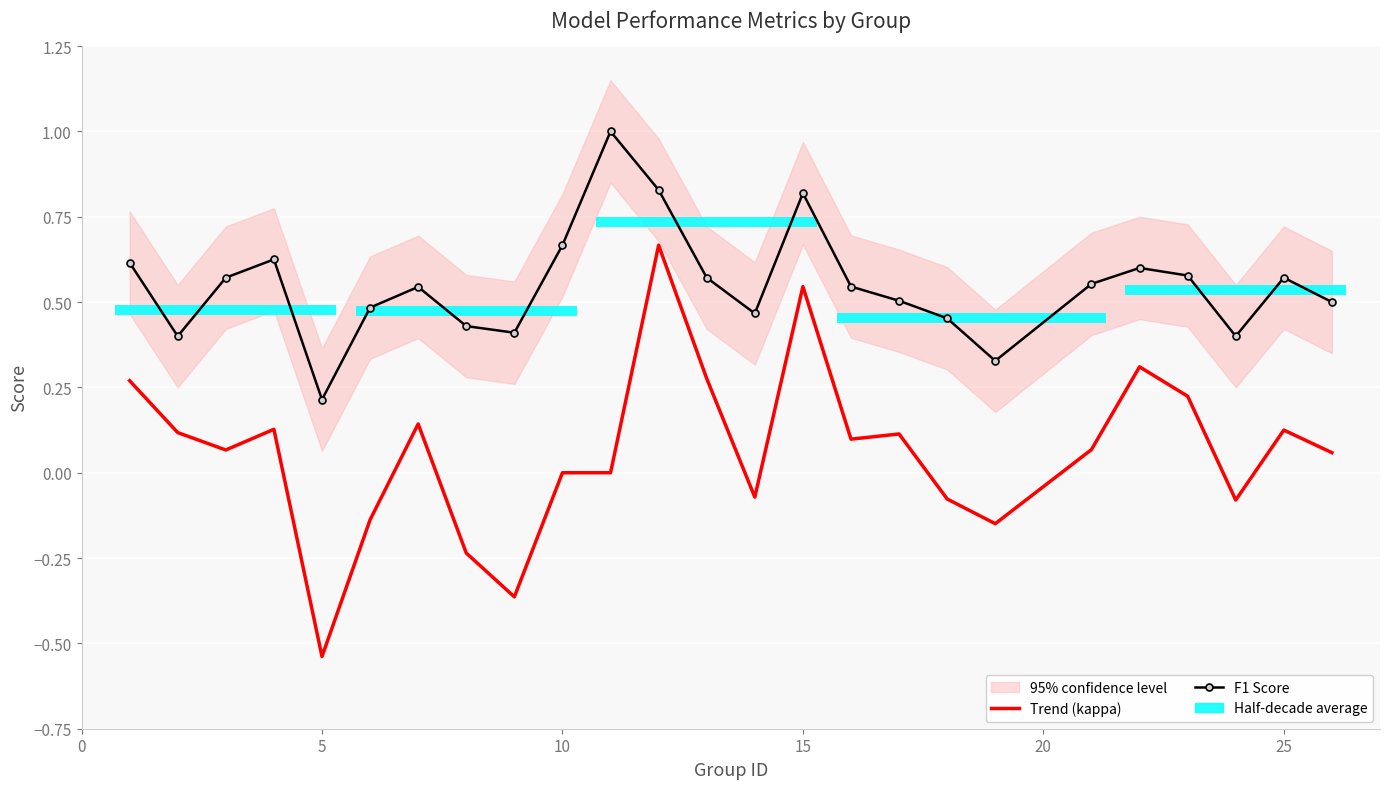

In F1 Score, how many points are lower than both neighbors (excluding endpoints)?

6